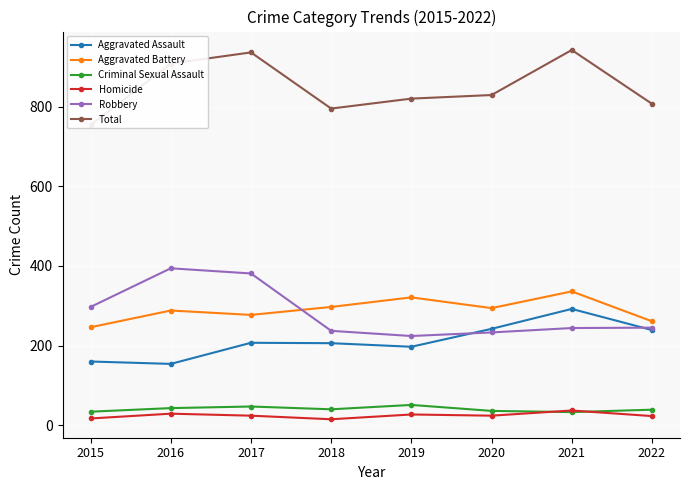

List the labels in order of Total value, smallest first.

2015, 2018, 2022, 2019, 2020, 2016, 2017, 2021